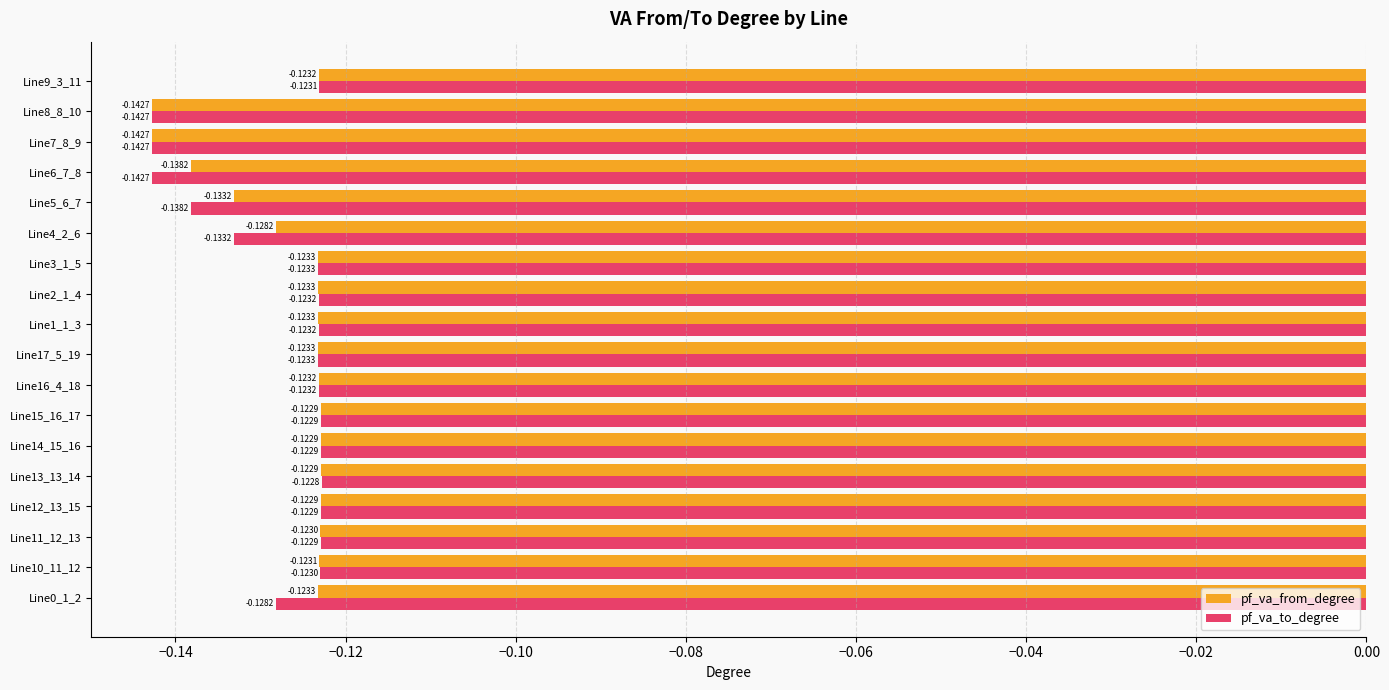

What are all the series names shown in the legend?

pf_va_from_degree, pf_va_to_degree